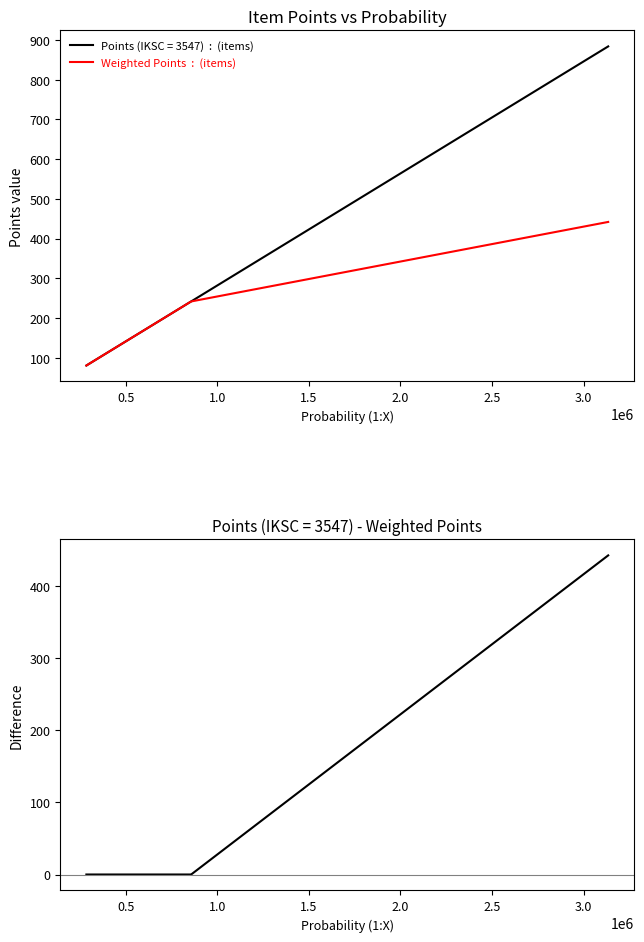

Reading right to left, what are all the values shown in this chart?

Weighted Points: 441.8	241.6	241.0	241.0	179.0	146.5	98.2	98.2	98.2	98.2	97.9	91.6	80.3	80.3	80.3	80.3	80.3	80.3	80.3	80.3
Points - Weighted Points: 441.9	0.0	0.0	0.0	0.0	0.0	0.0	0.0	0.0	0.0	0.0	0.0	0.0	0.0	0.0	0.0	0.0	0.0	0.0	0.0